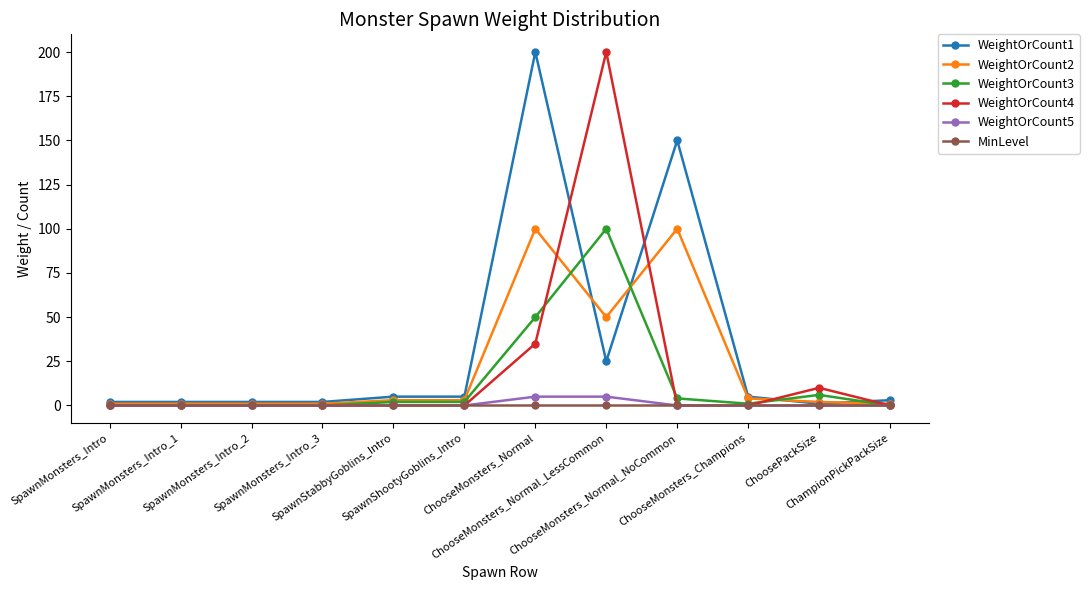

What are all the series names shown in the legend?

WeightOrCount1, WeightOrCount2, WeightOrCount3, WeightOrCount4, WeightOrCount5, MinLevel